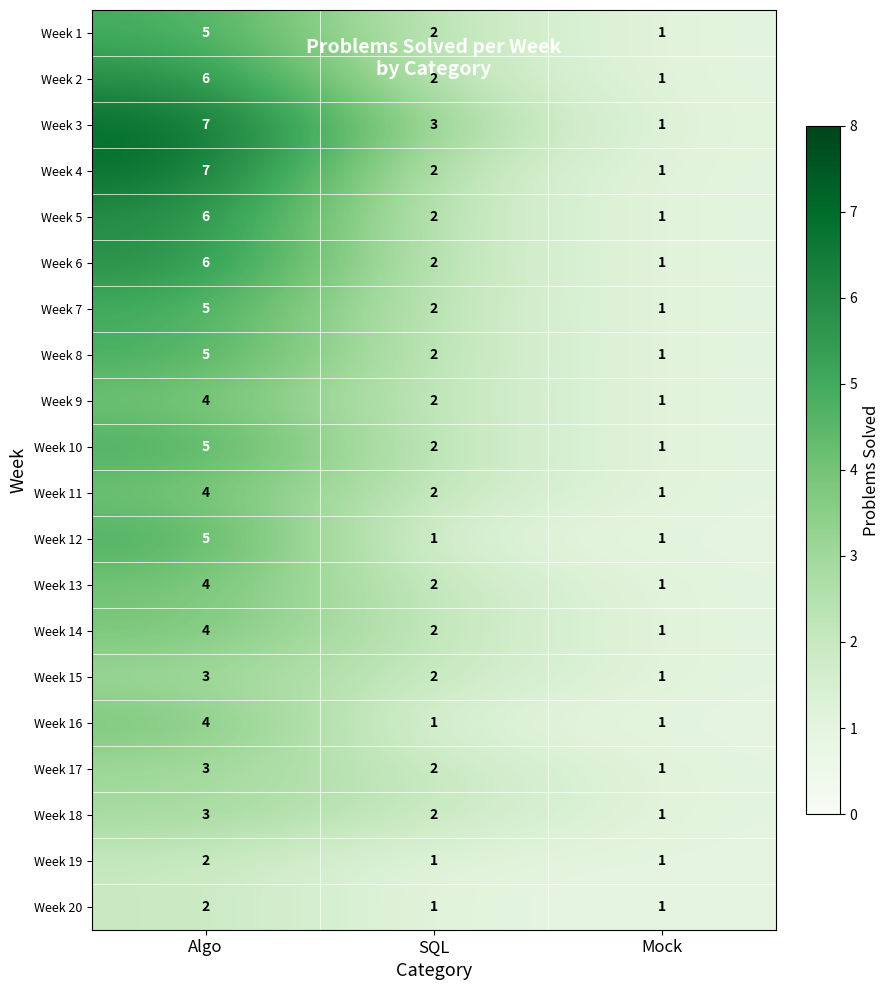

Which series changed the most between SQL and Mock?

Week 3